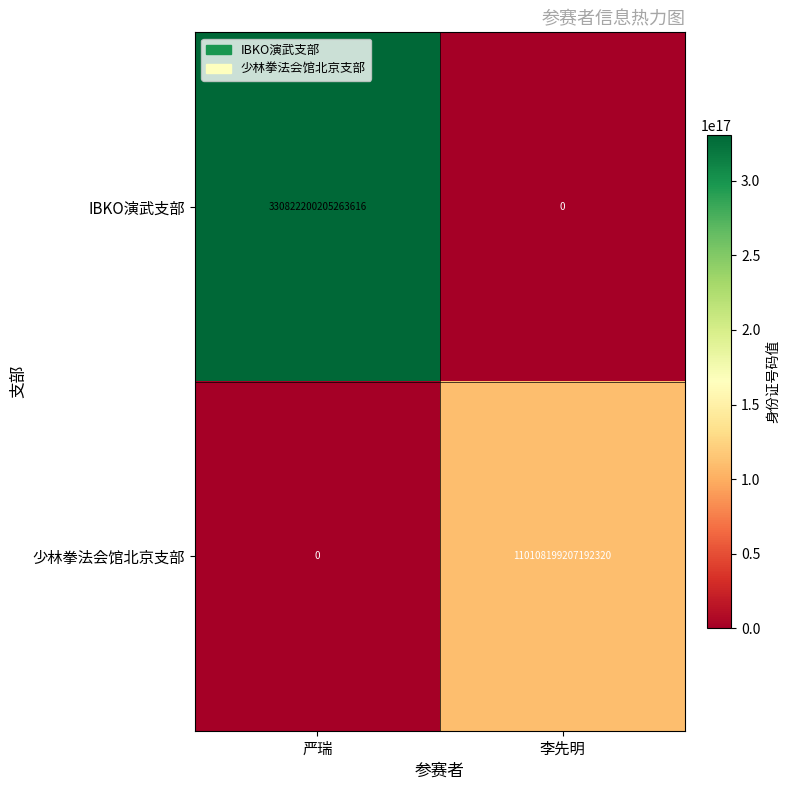

Where is 少林拳法会馆北京支部 nearest to the value 55054099603596160?

严瑞